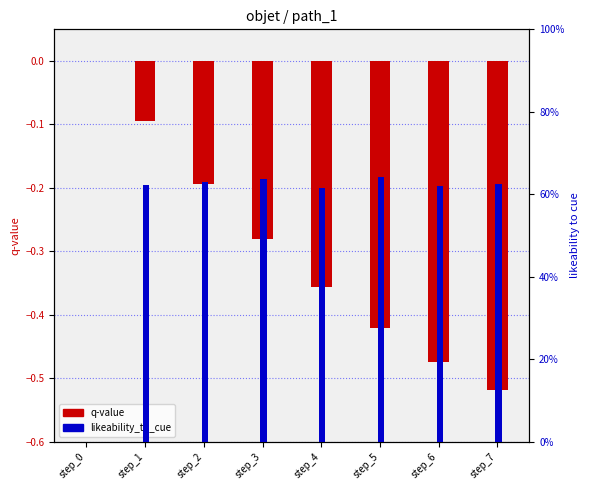

True or false: q-value has a value of -0.7 at step_7.

False